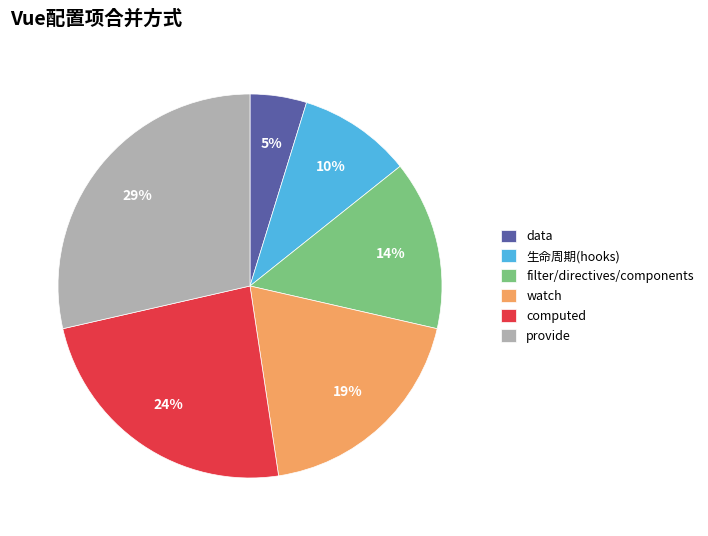

Does computed represent more than half of the total?

No